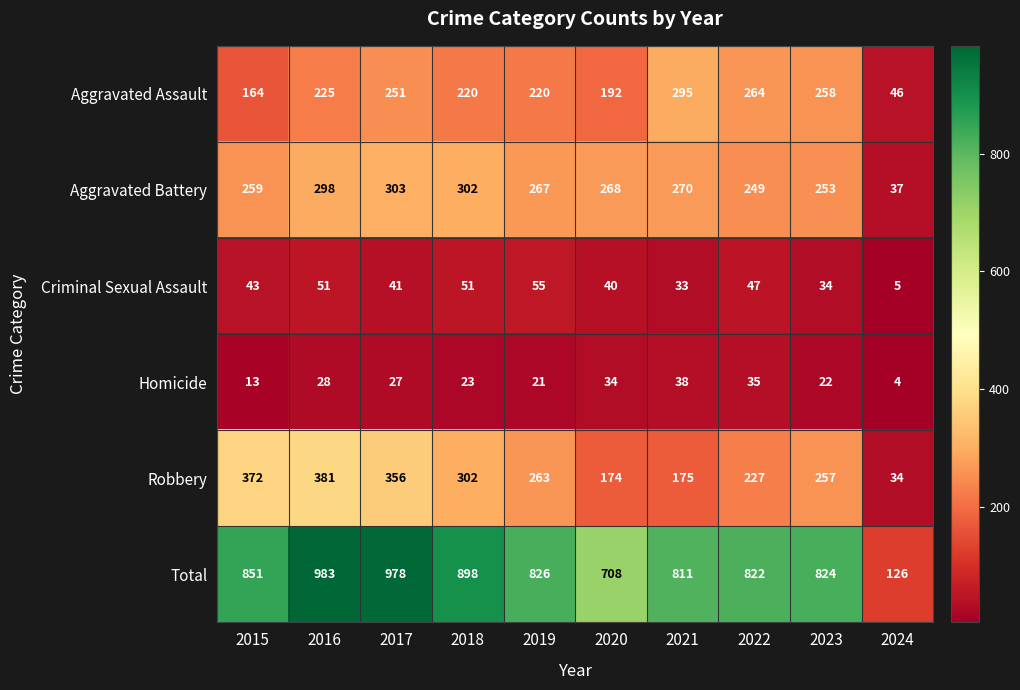

True or false: Homicide has a value of 38 at 2016.

False